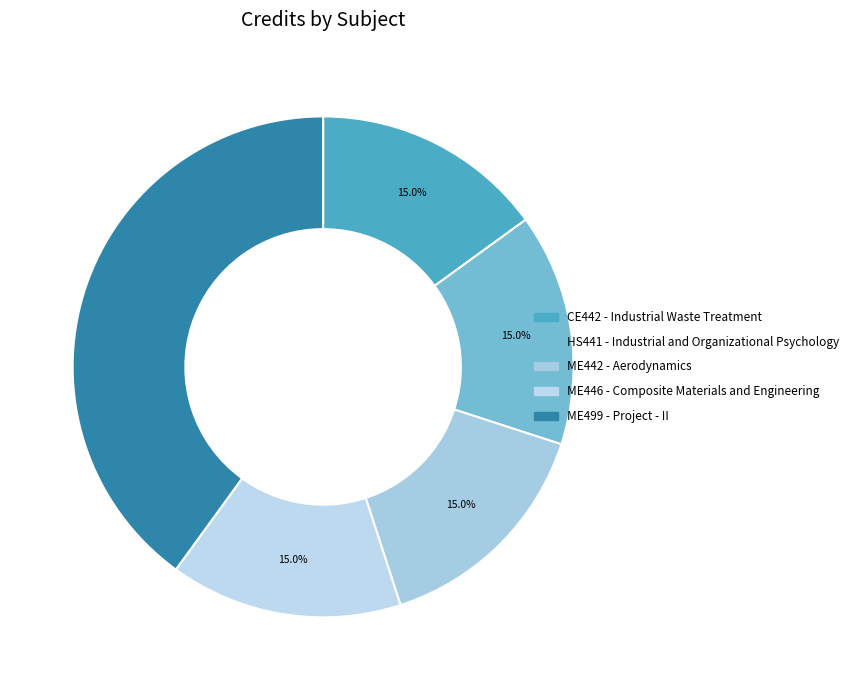

Which category has the biggest portion of the pie?

ME499 - Project - II